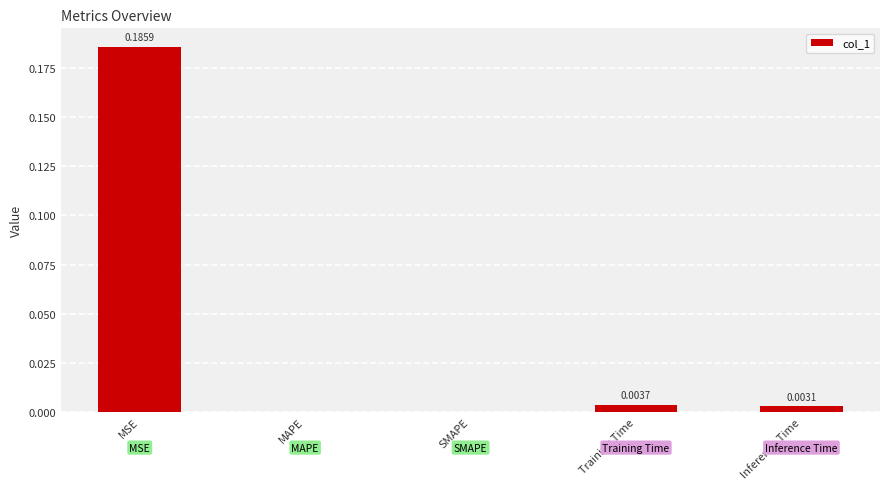

Which category has the highest value across all series?

MSE